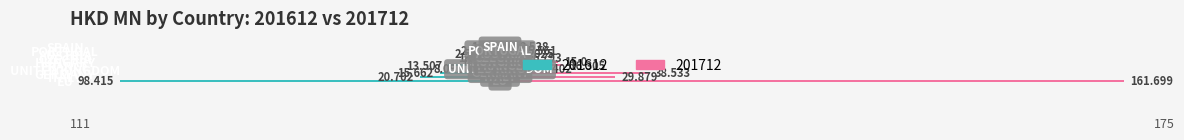

Reading left to right, transcribe all the data shown in this chart.

201612: -98.4	-20.7	-15.7	-8.1	-13.5	-0.3	-1.7	-2.5	-2.8	-1.6
201712: 161.7	29.9	38.5	9.4	16.3	15.0	6.8	5.0	5.6	3.5